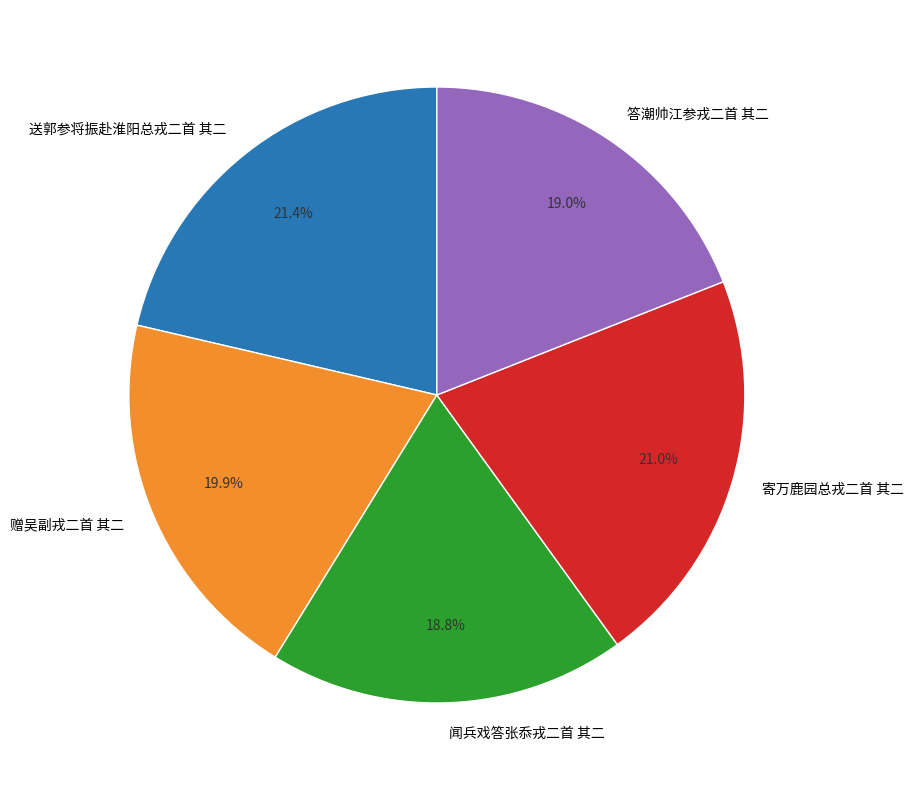

The 闻兵戏答张忝戎二首 其二 slice represents 12% of the pie. True or false?

False